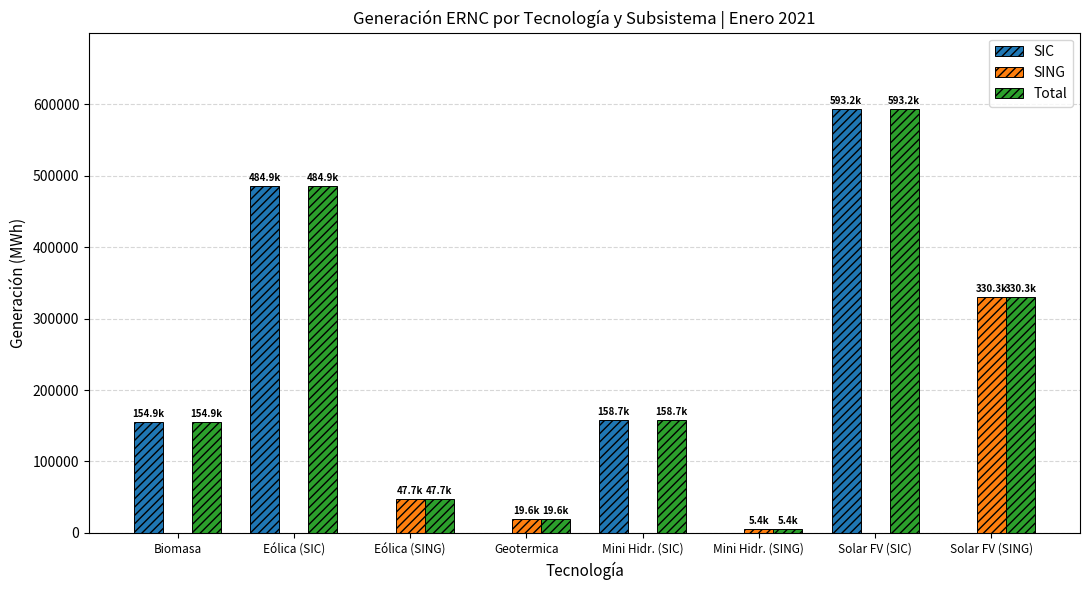

What is the sum of the Total values at Solar FV (SIC) and Biomasa?

748102.8